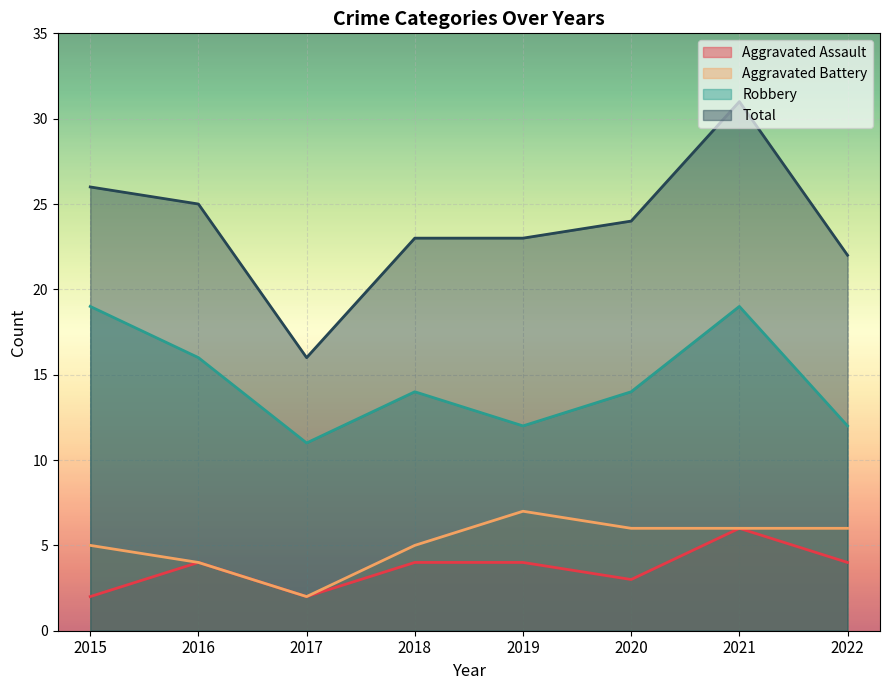

List the series in order of their peak value, lowest first.

Aggravated Assault, Aggravated Battery, Robbery, Total